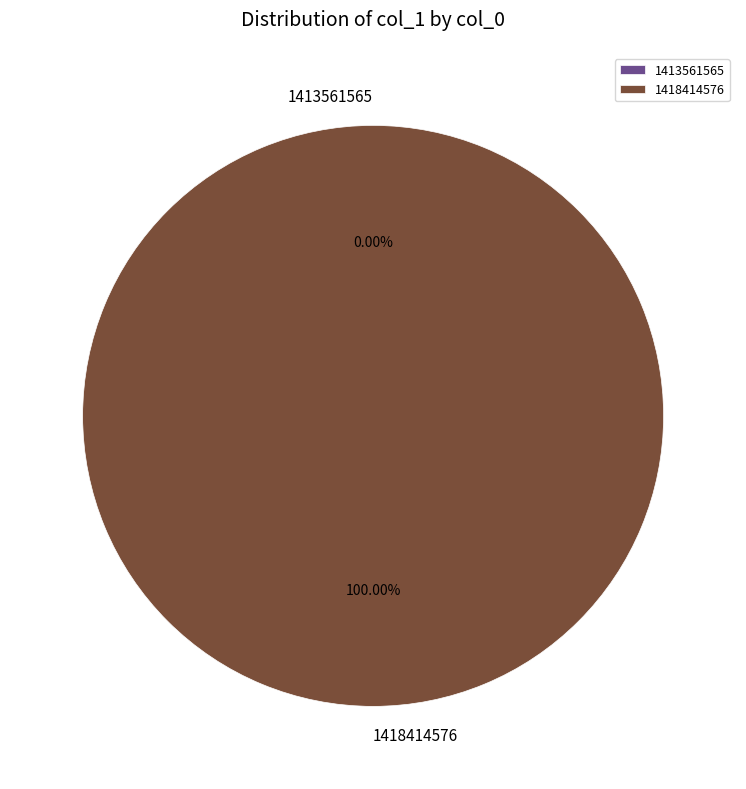

How many slices are in this pie chart?

2